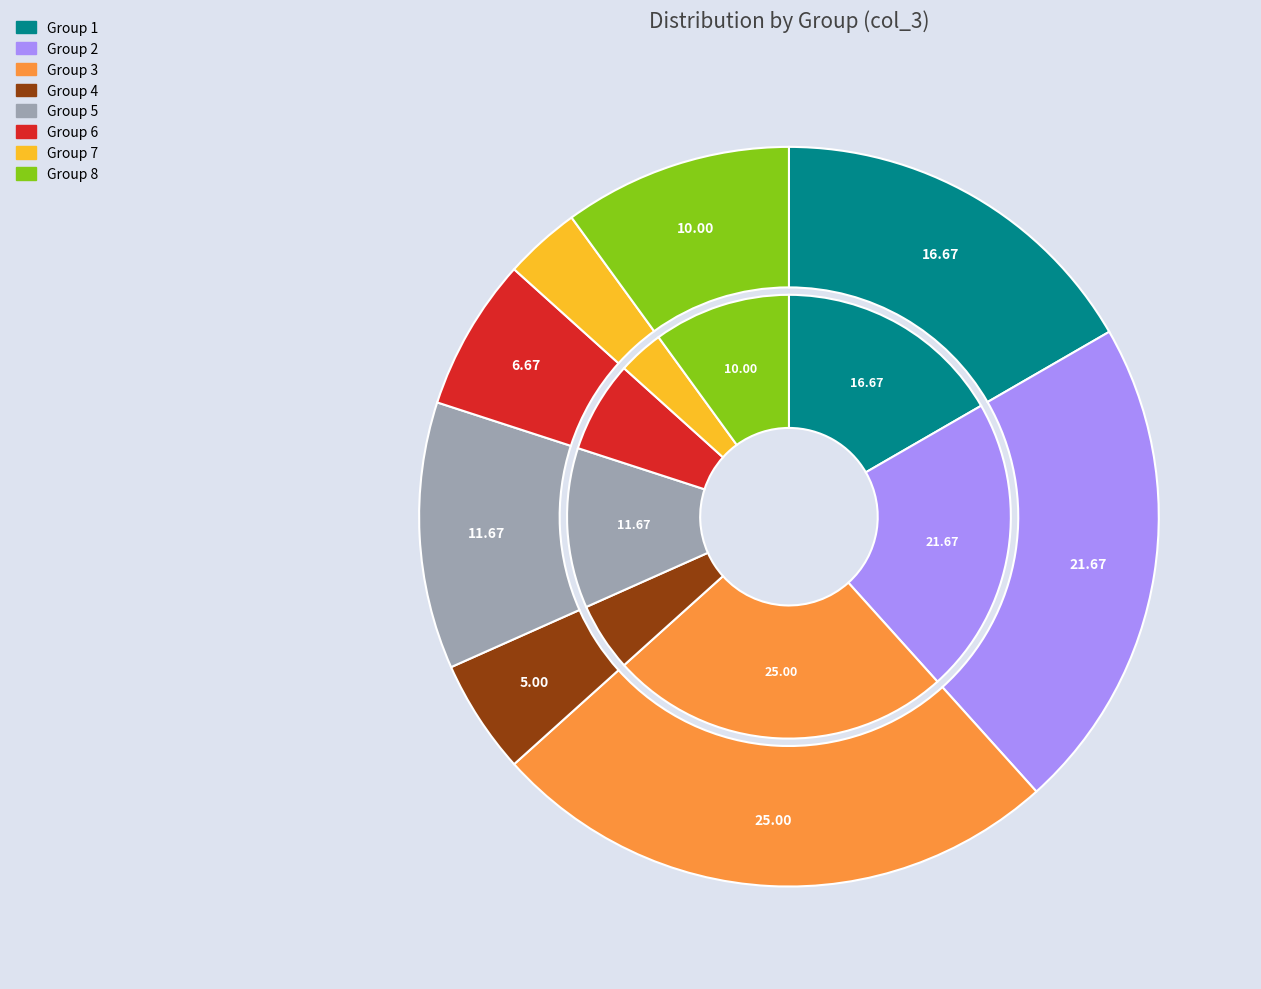

Which slice is the largest?

3